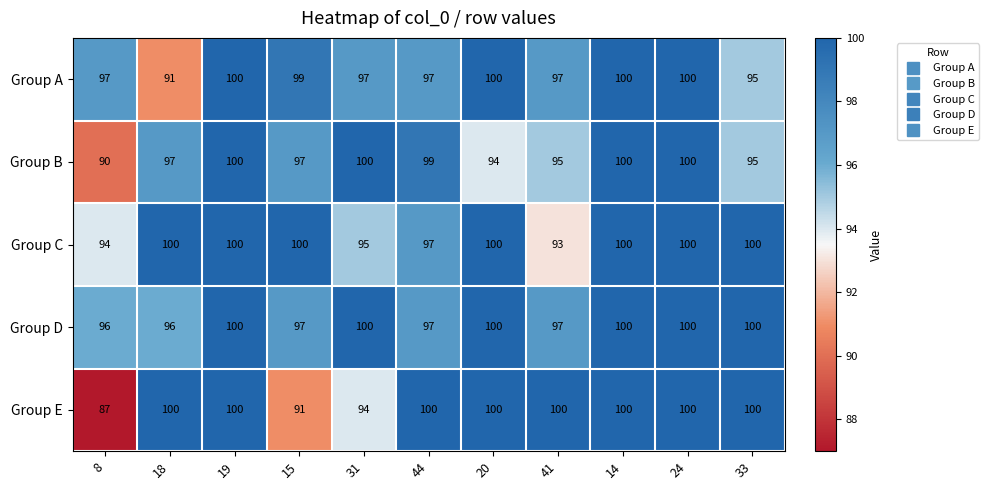

At how many categories does at least one series exceed 95?

11